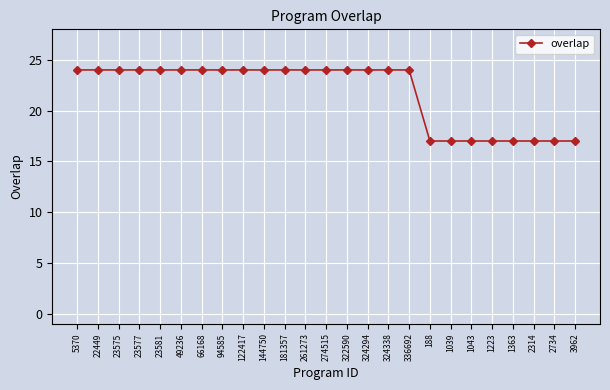

Does the chart have visible grid lines?

Yes